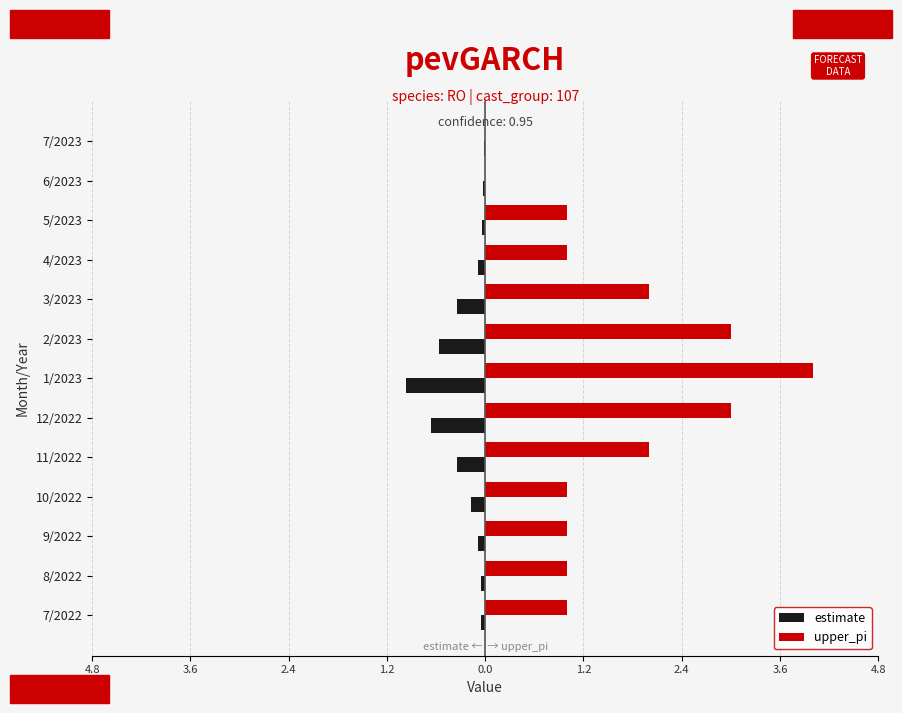

What are all the series names shown in the legend?

estimate, upper_pi